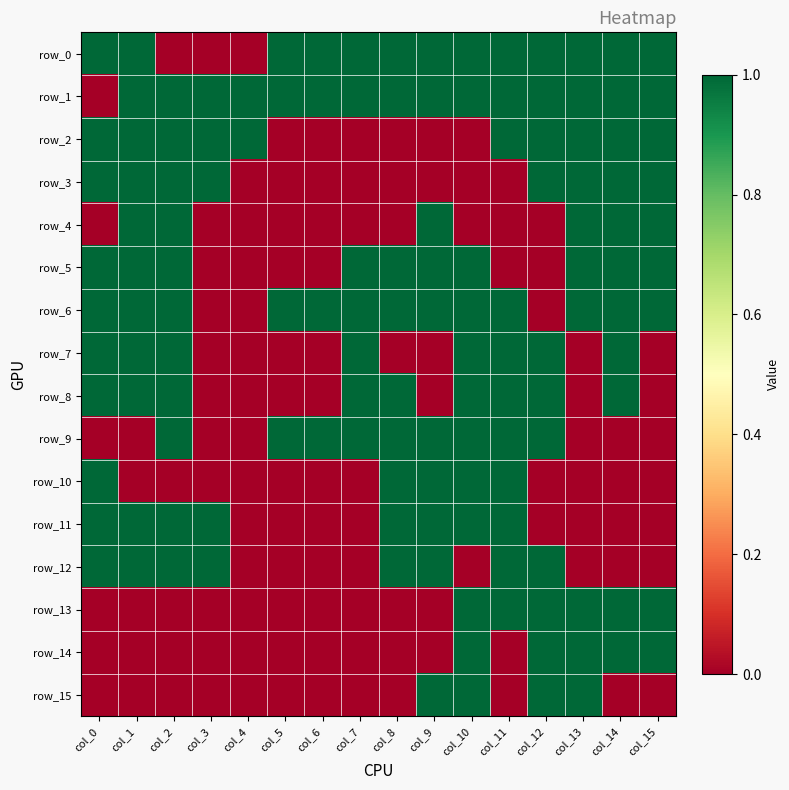

List the series in order of their peak value, lowest first.

row_0, row_1, row_2, row_3, row_4, row_5, row_6, row_7, row_8, row_9, row_10, row_11, row_12, row_13, row_14, row_15